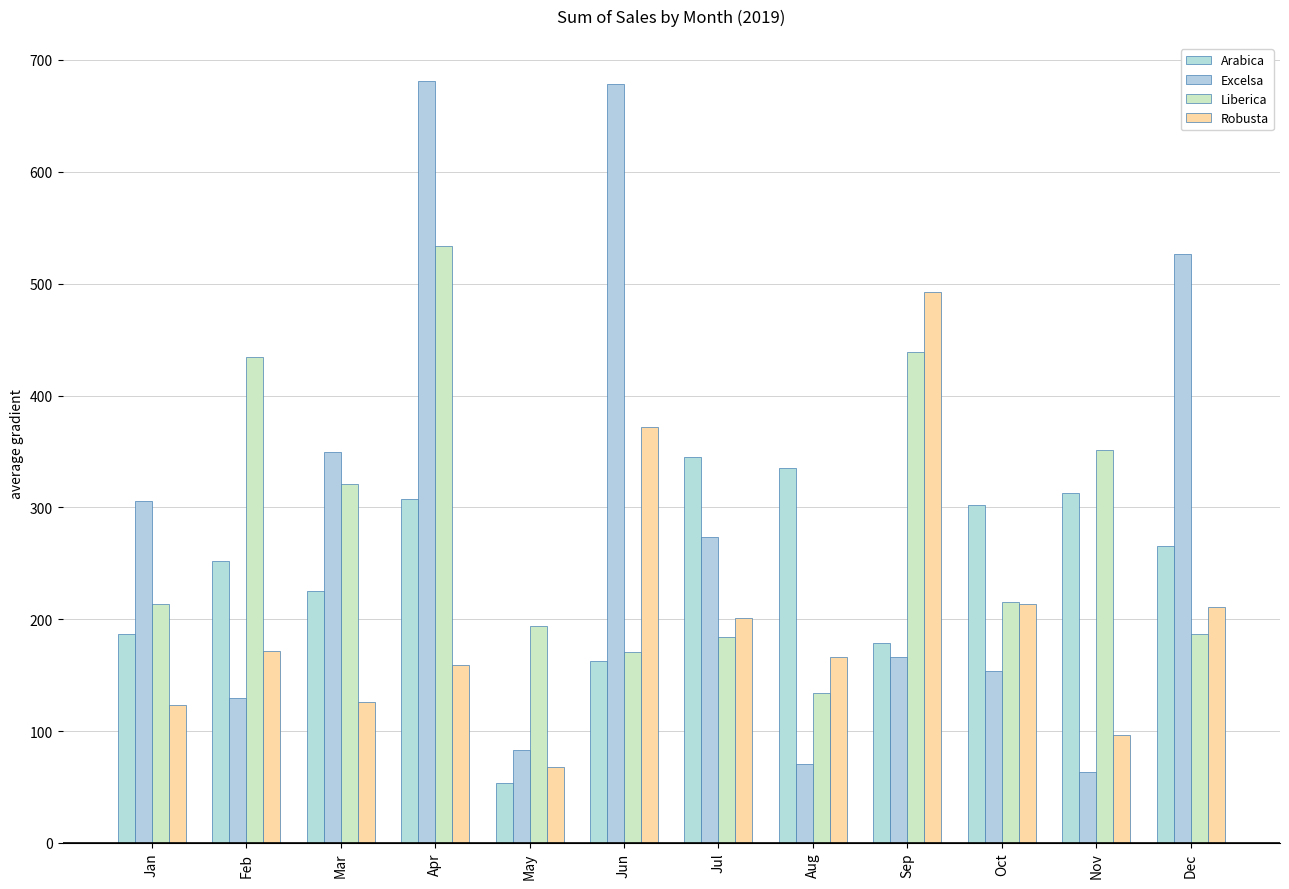

What is the difference between the highest and lowest values at Jan?

183.0